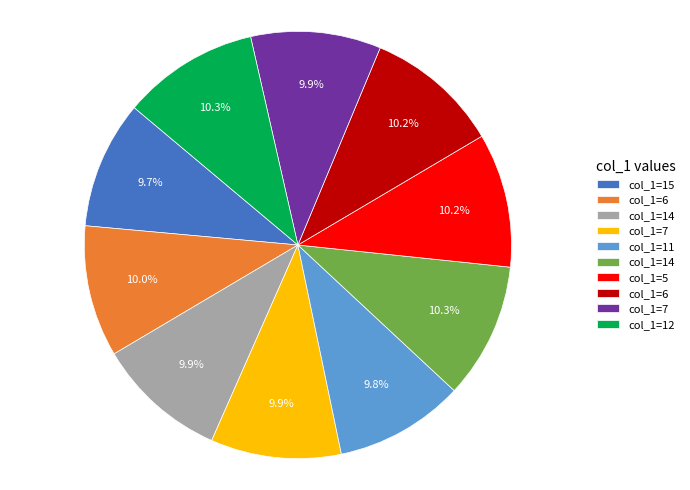

Does any single category account for the majority?

No